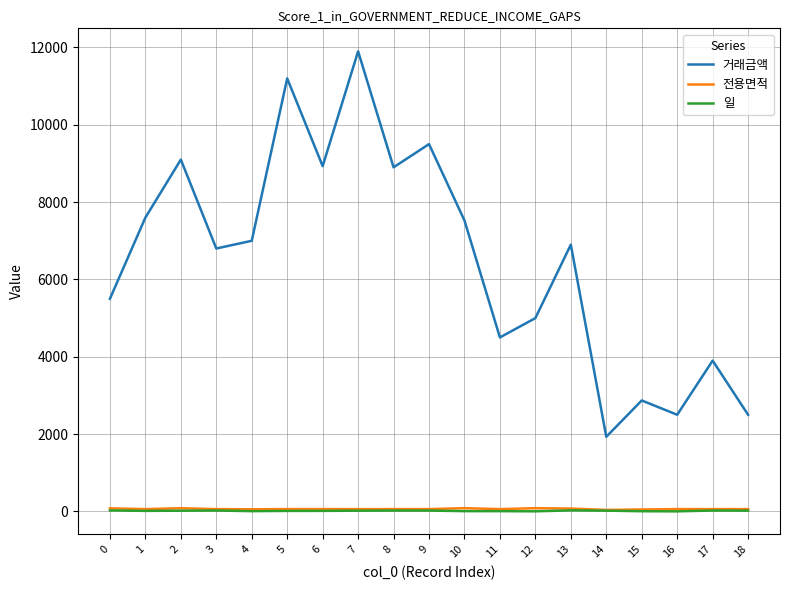

Which series has the largest total across all categories?

거래금액